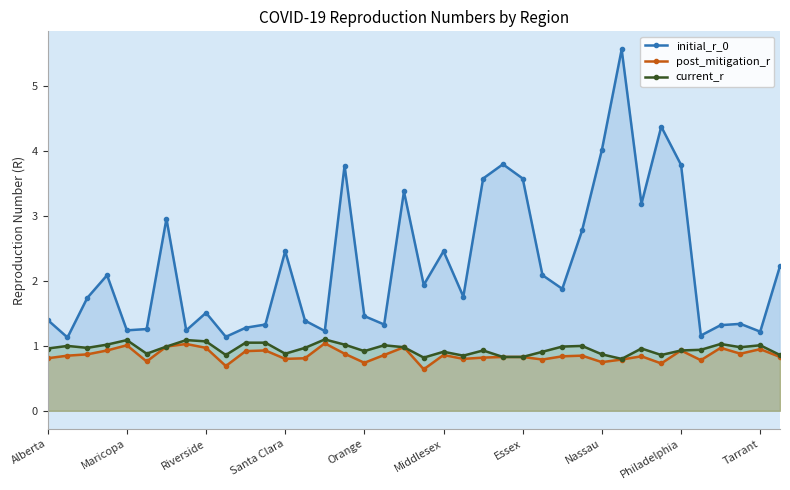

True or false: current_r has more than 1 interior local peaks.

True